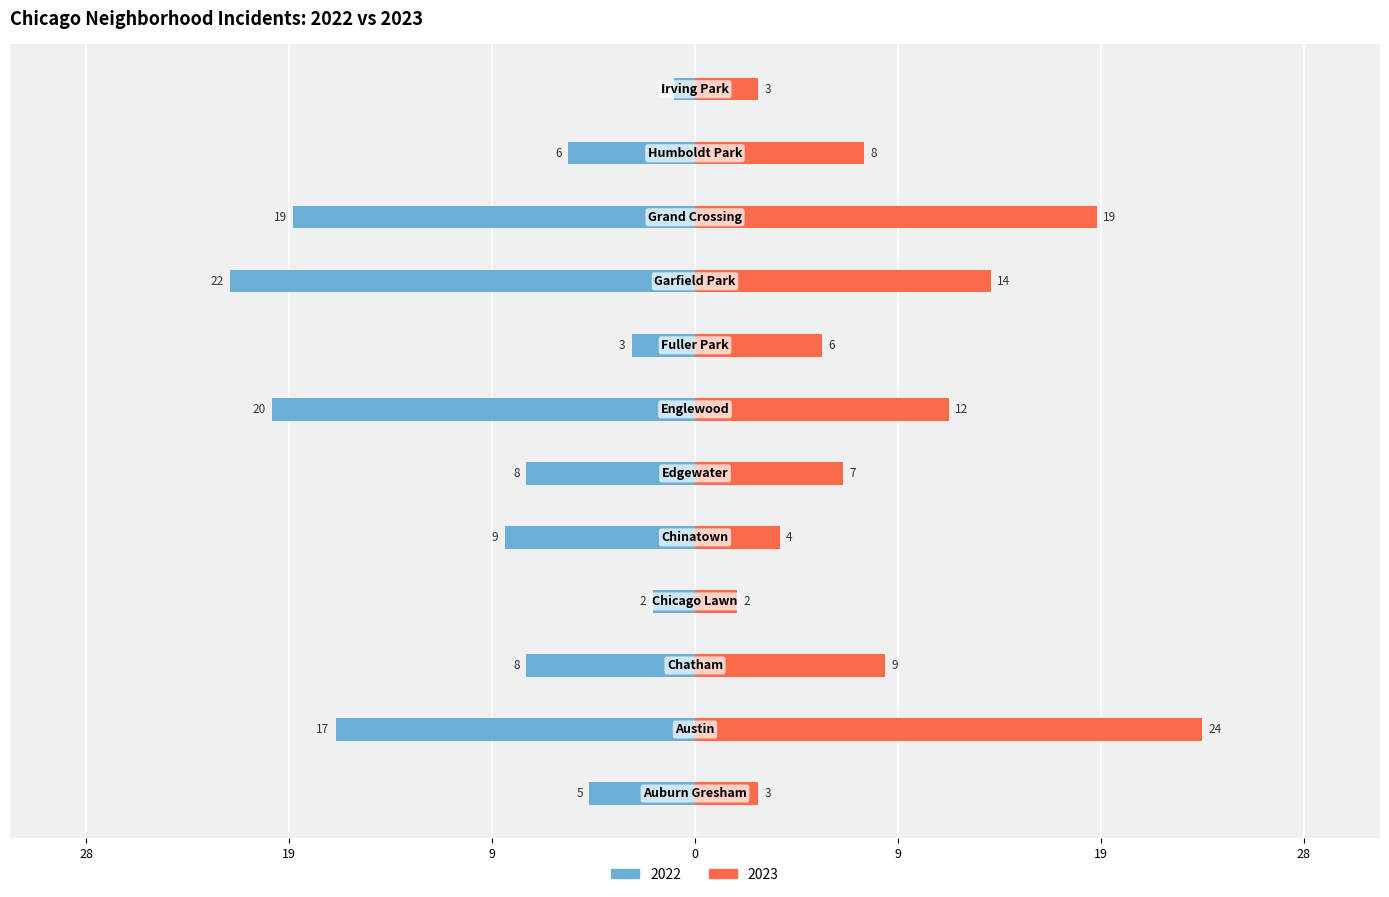

What is the difference between the second highest and second lowest values in the 2022 series?

18